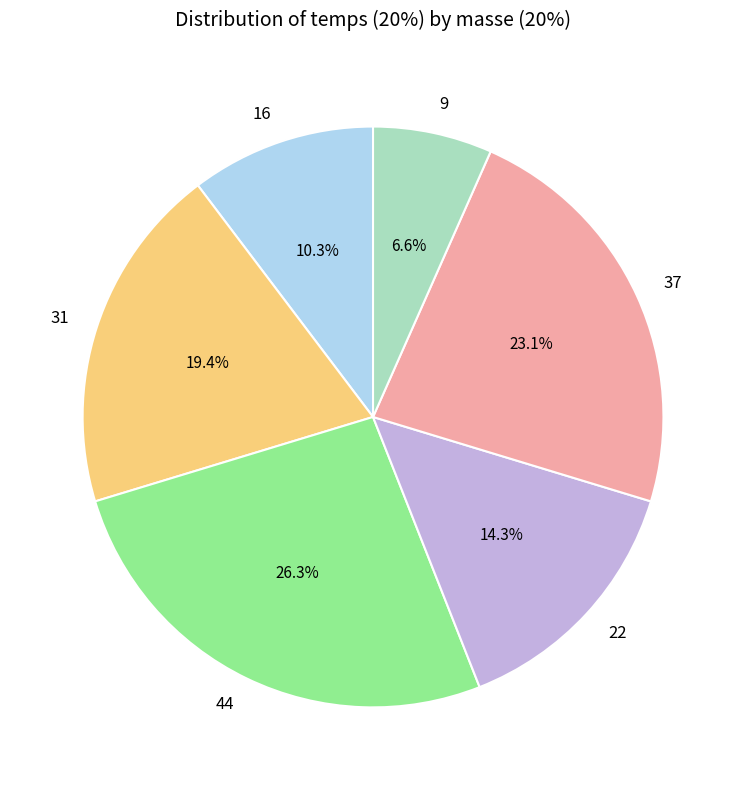

What is the ratio of the value at 9 to the value at 22?

0.5